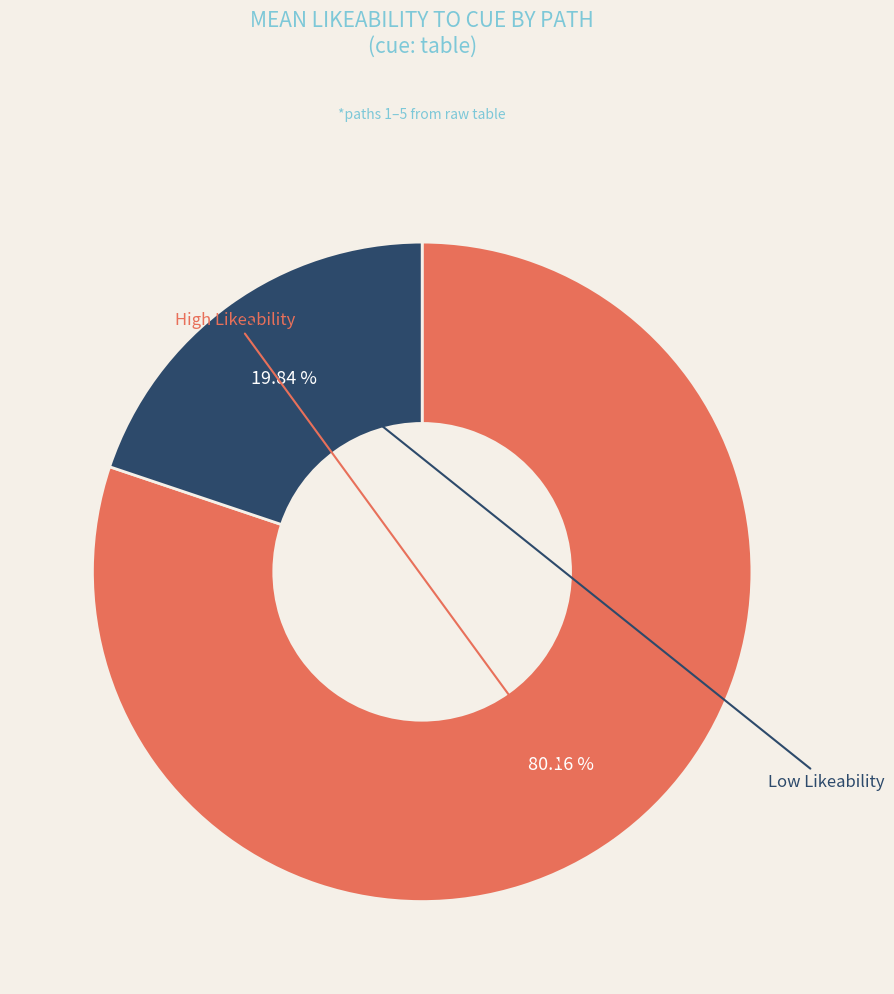

Is there any slice that represents more than half of the pie?

Yes